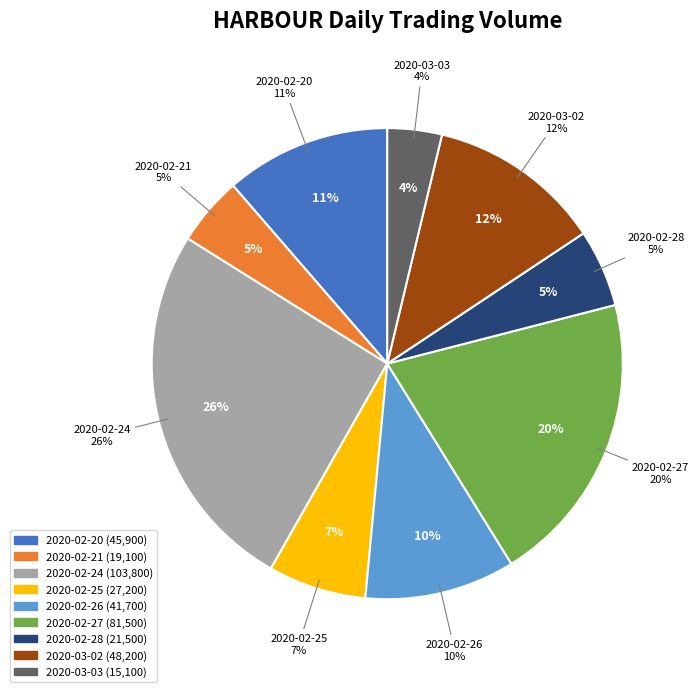

True or false: 2020-03-03 accounts for 18% of the total.

False